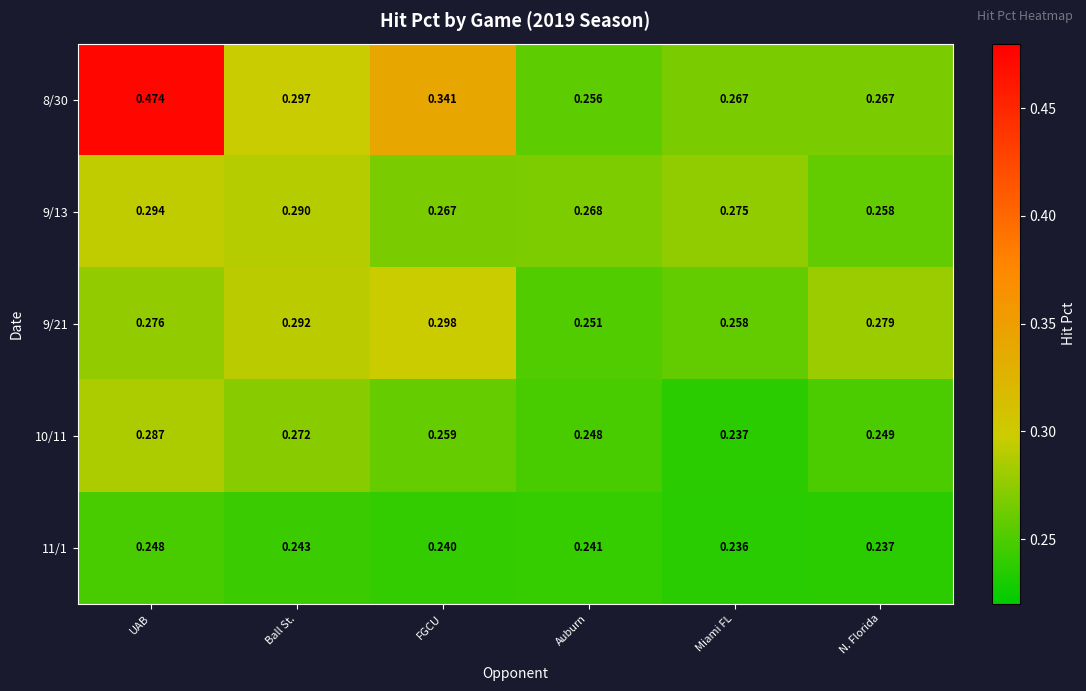

Which label corresponds to the largest value in the chart?

UAB